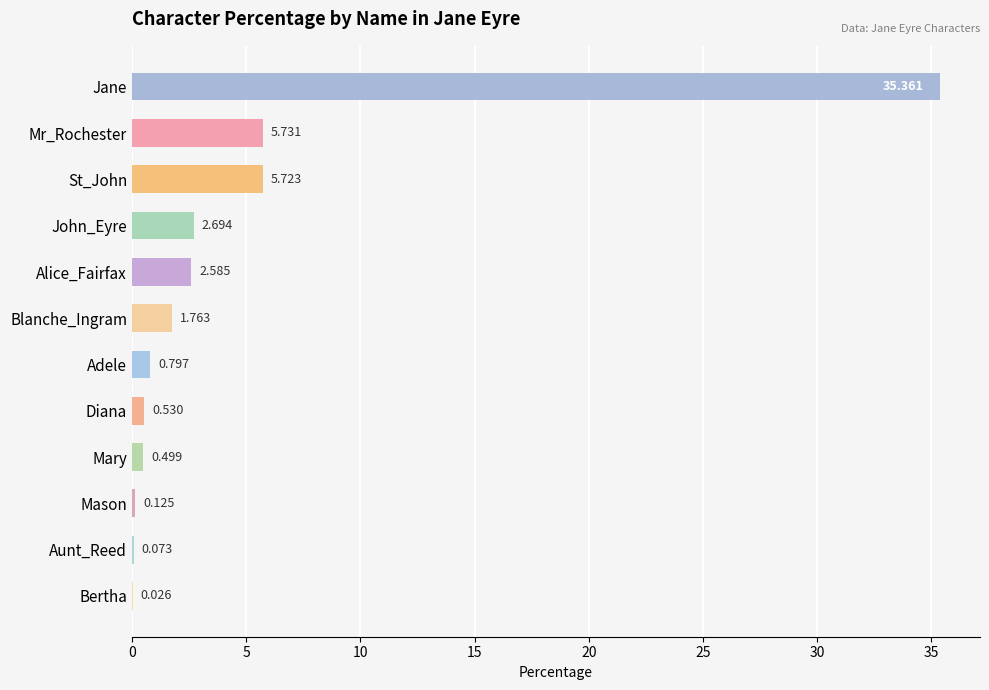

How many data points does each series have?

12